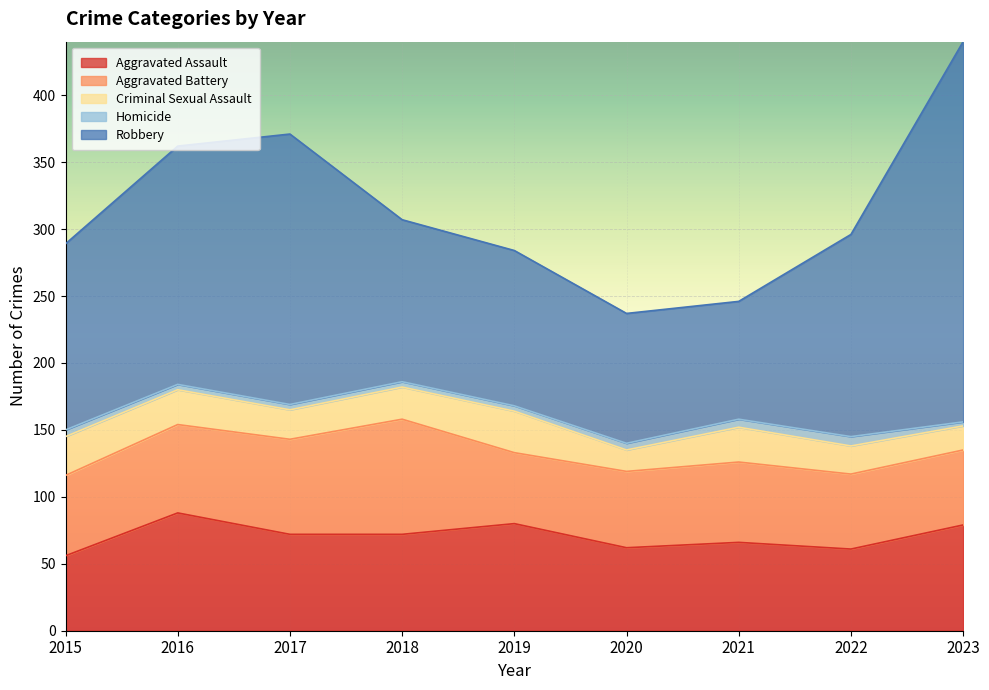

What is the difference between the highest and lowest values at 2021?

82